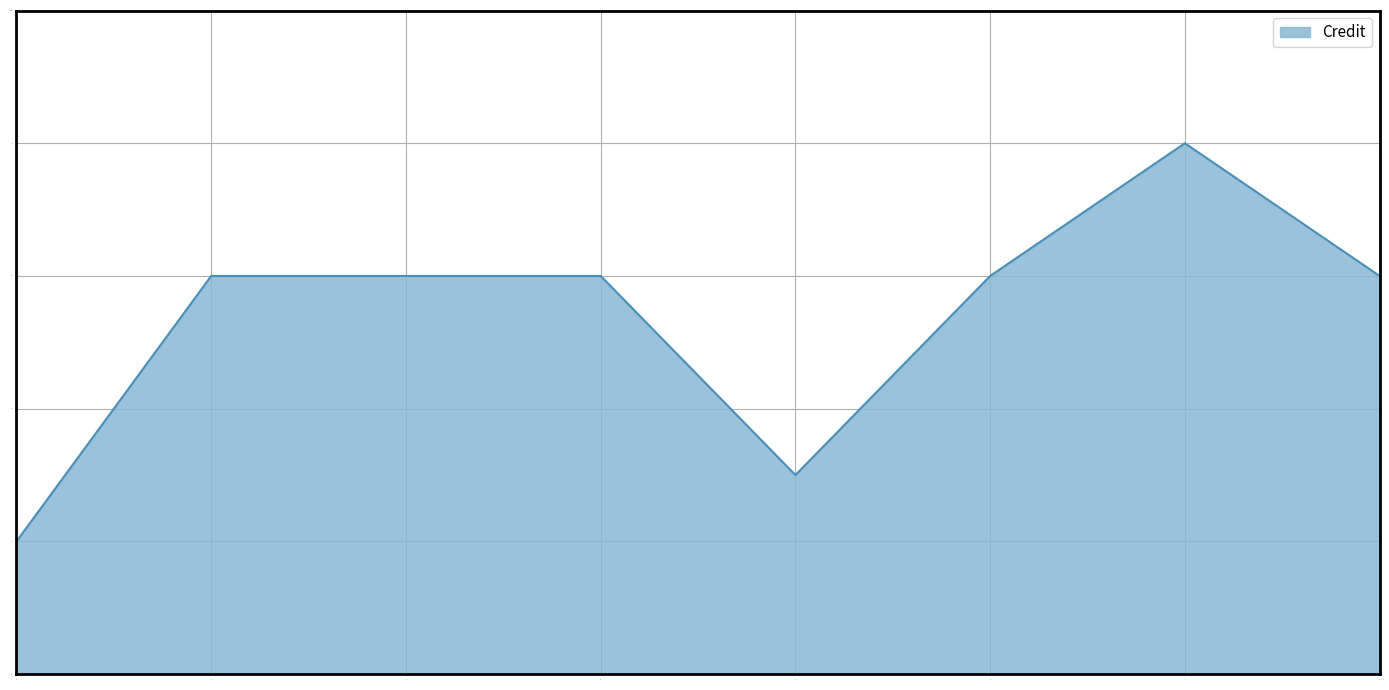

What is the smallest value displayed?

2